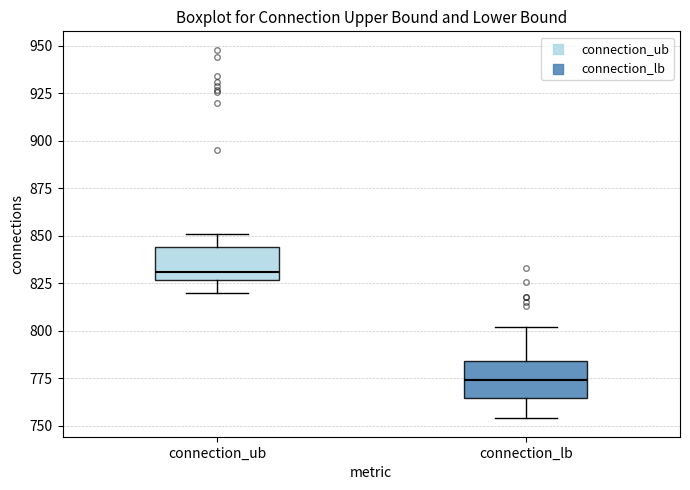

Reading left to right, read every box against the y-axis: the position of its median line, the range the box covers, and the ends of its whiskers. The values are not printed on the chart, so give them approximately, as read against the axis.

connection_ub: median 830, box 825 to 845, whiskers 820 to 850
connection_lb: median 775, box 765 to 785, whiskers 755 to 800